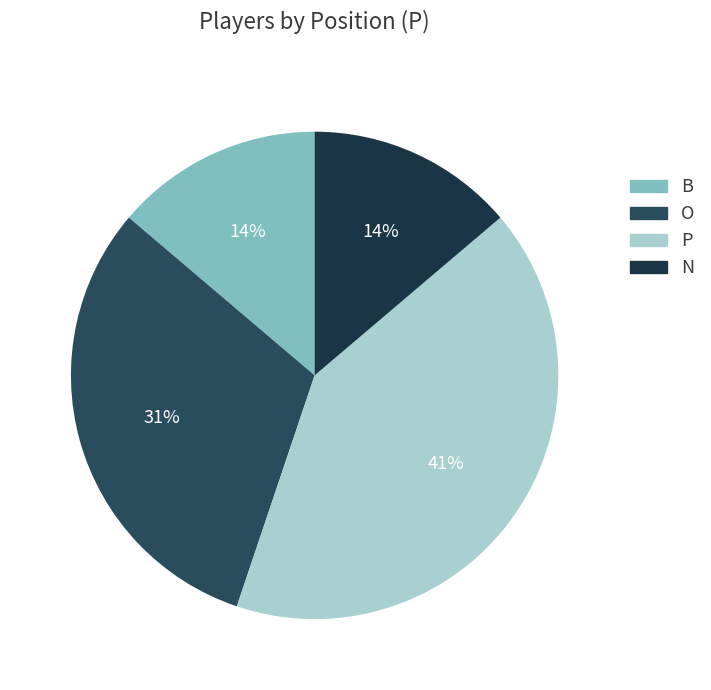

Which slice is the smallest?

B